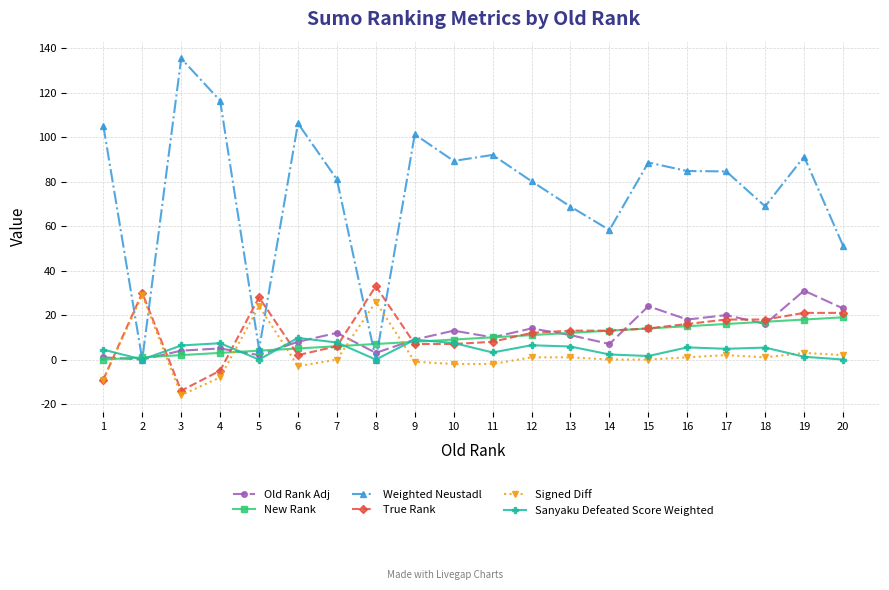

Is the value of True Rank at 3 greater than the value of Old Rank Adj at 20?

No